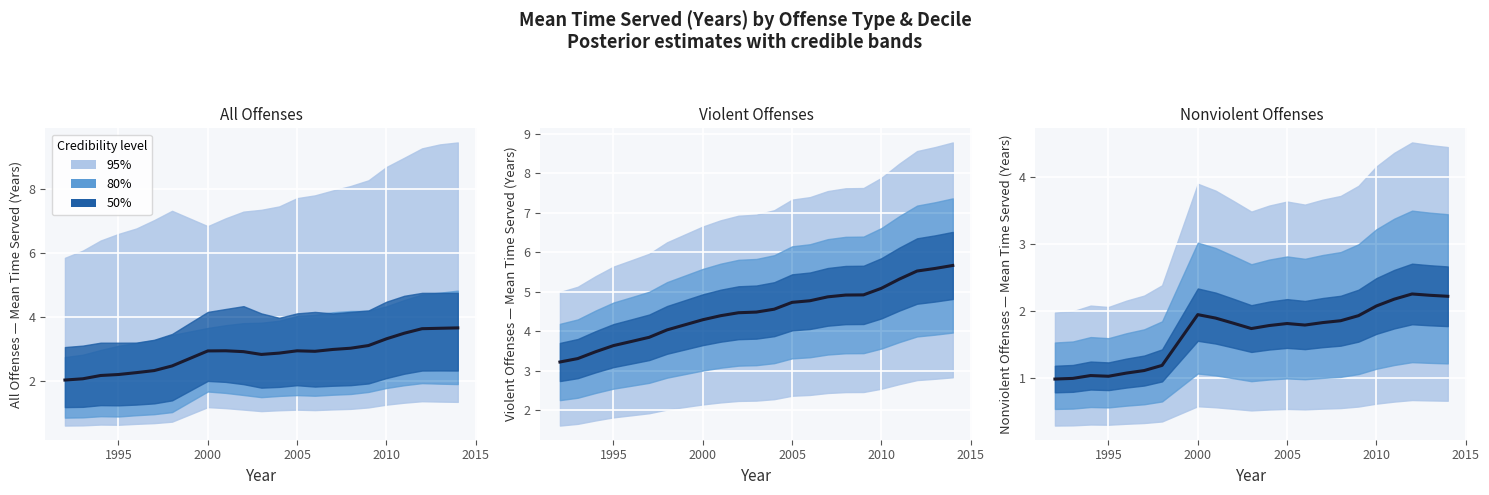

What is the sum of all values?

36.9